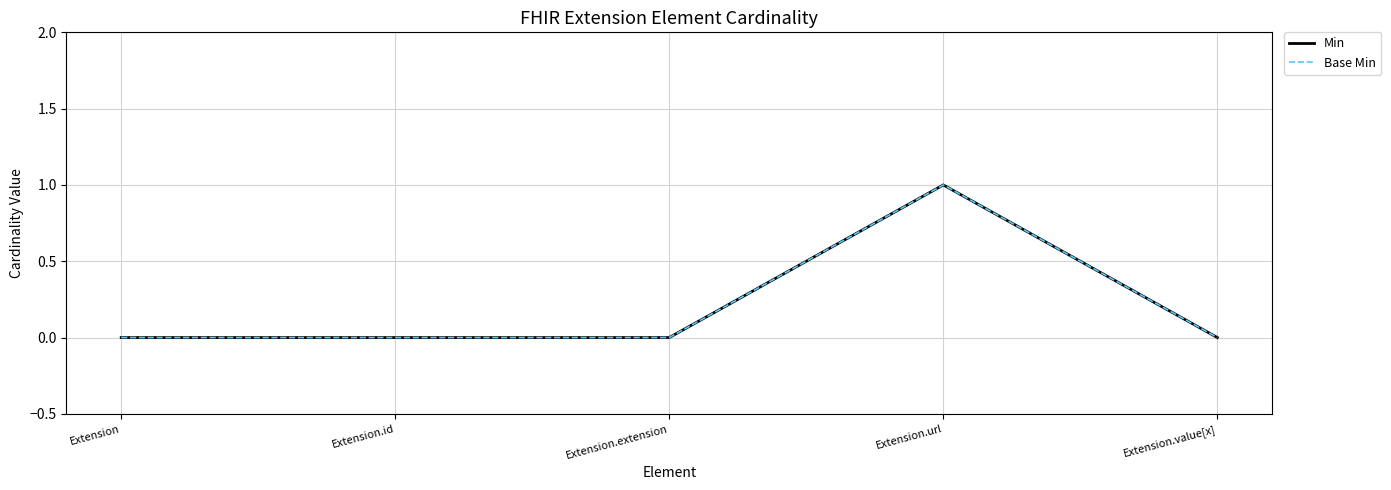

True or false: Base Min and Min intersect in this chart.

False